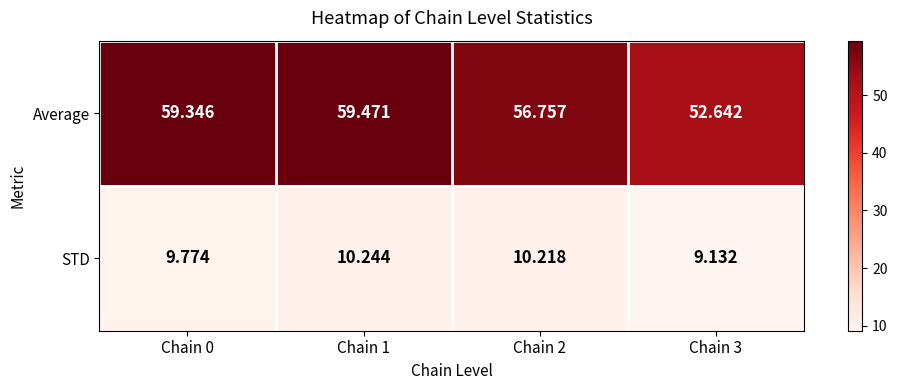

At which category is the sum across all series the highest?

Chain 1